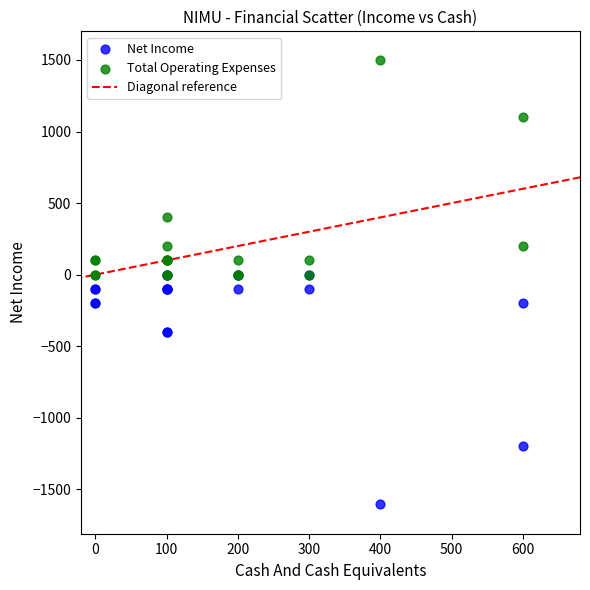

Which series has the largest Y range (max minus min)?

Net Income